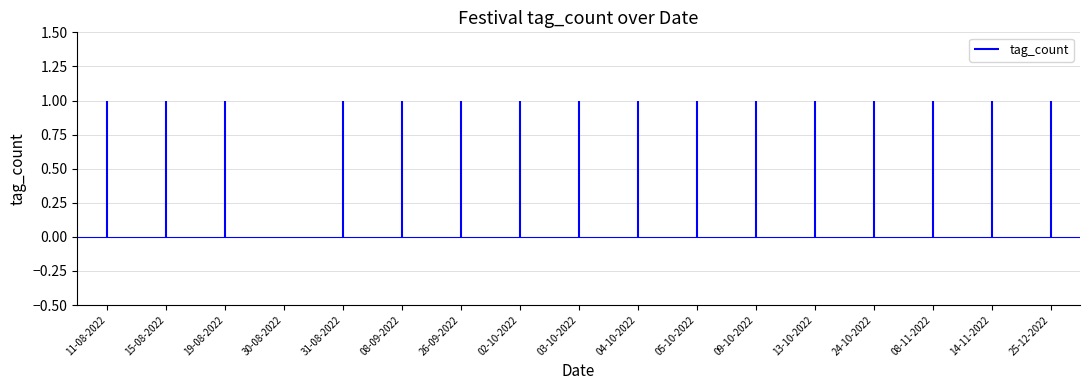

List the labels in order of value, largest first.

11-08-2022, 15-08-2022, 19-08-2022, 31-08-2022, 08-09-2022, 26-09-2022, 02-10-2022, 03-10-2022, 04-10-2022, 05-10-2022, 09-10-2022, 13-10-2022, 24-10-2022, 08-11-2022, 14-11-2022, 25-12-2022, 30-08-2022